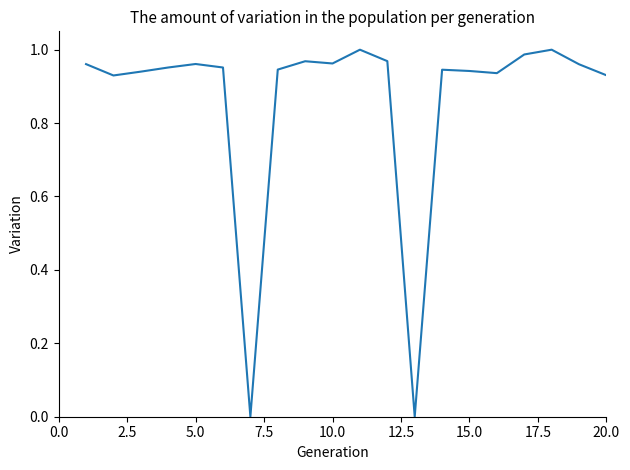

The chart shows a value of 1.6 at 5.0. True or false?

False